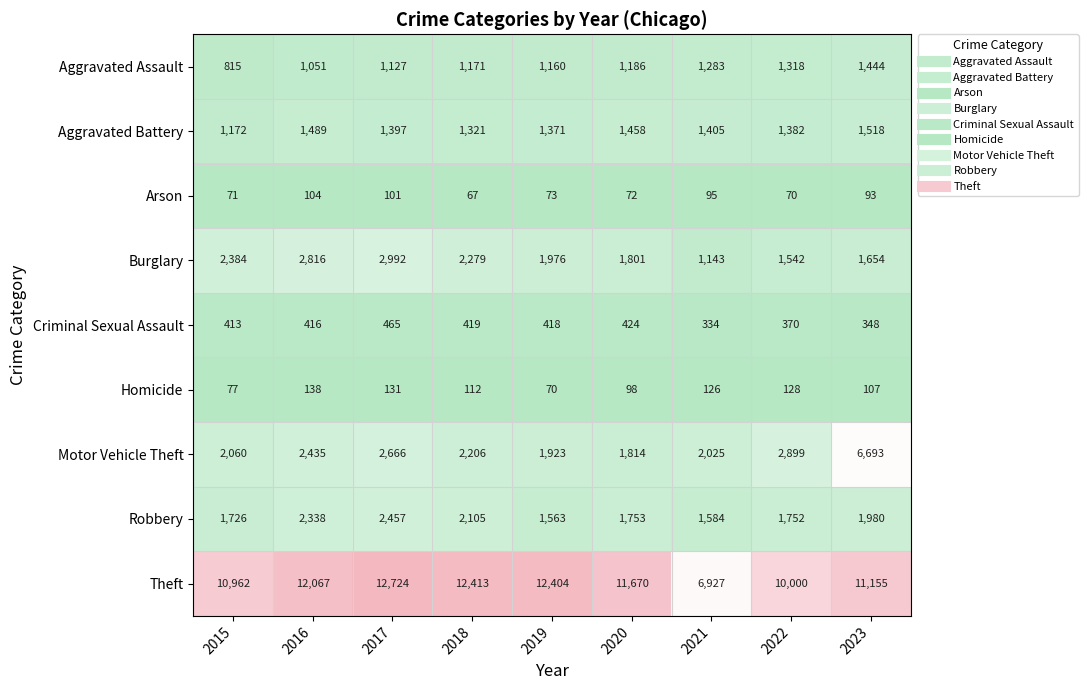

What is the sum of the Robbery values at 2023 and 2015?

3706